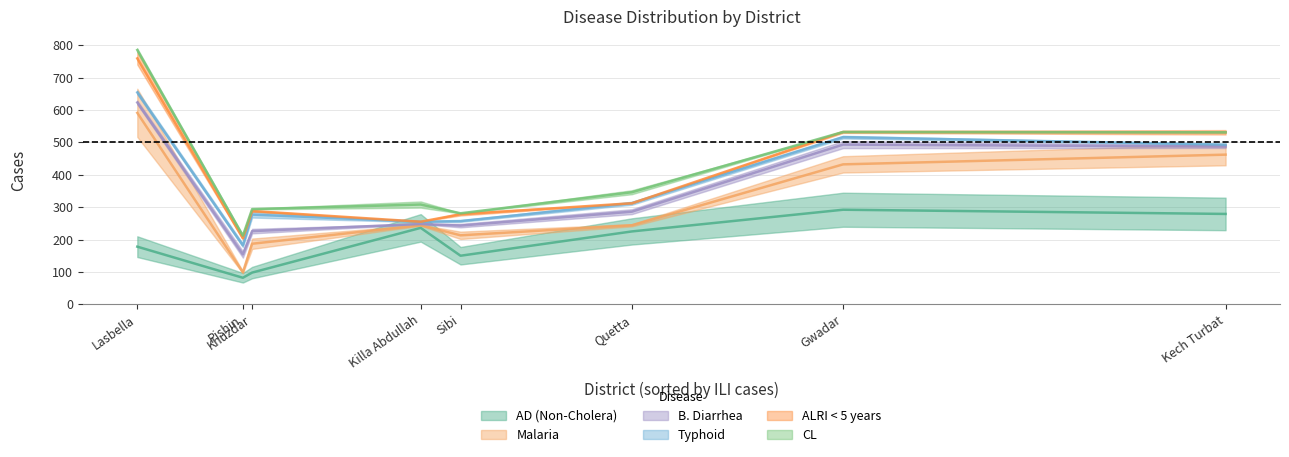

How many interior local valleys does the AD (Non-Cholera) series have?

2